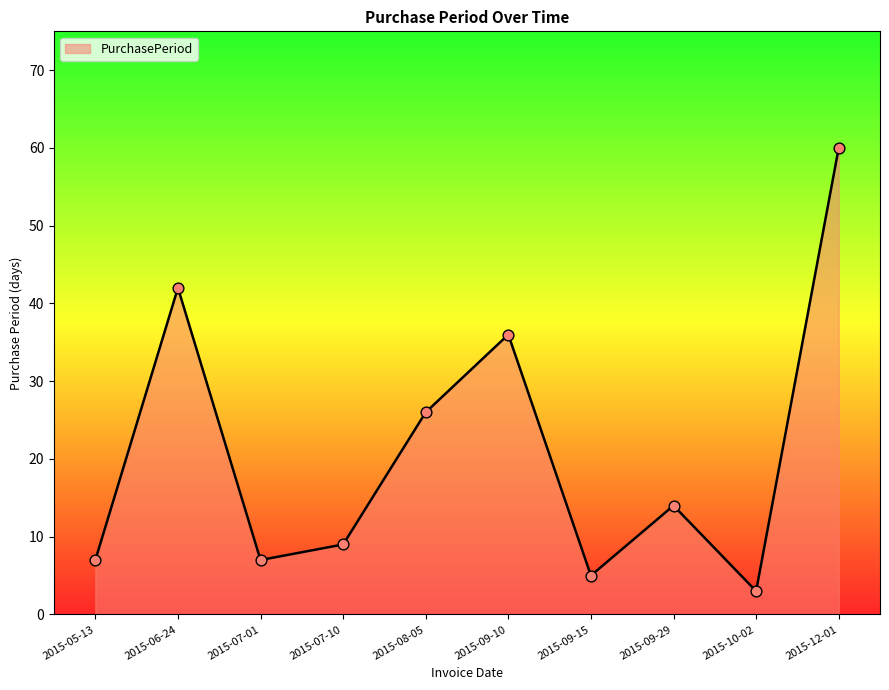

What is the change in value from 2015-09-29 to 2015-10-02?

-11